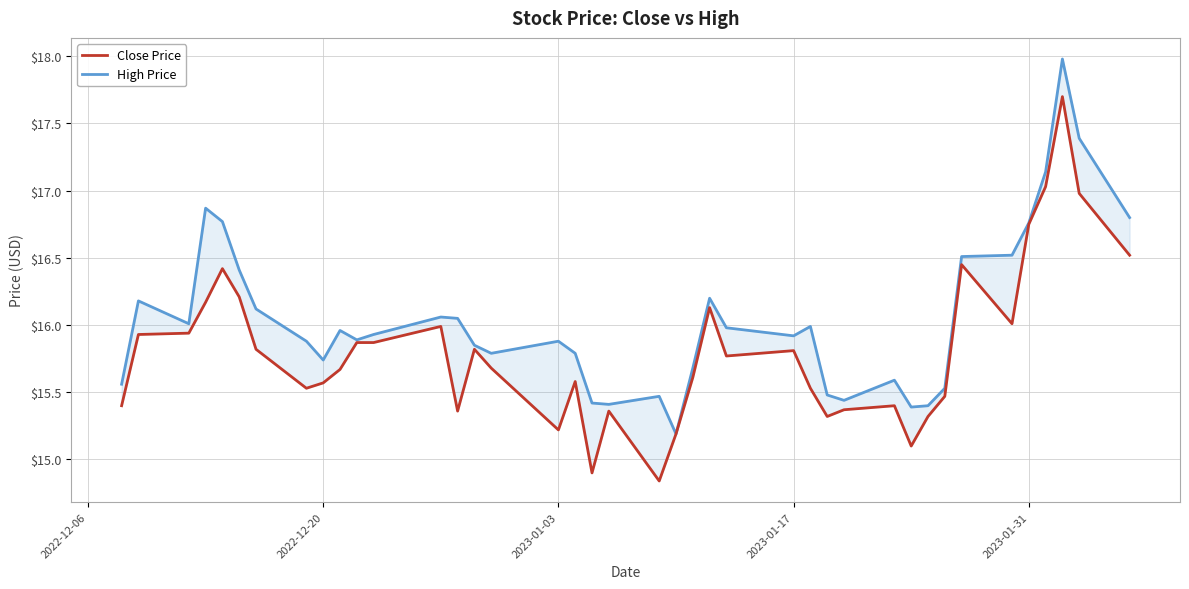

What is the maximum value shown in the chart?

18.0